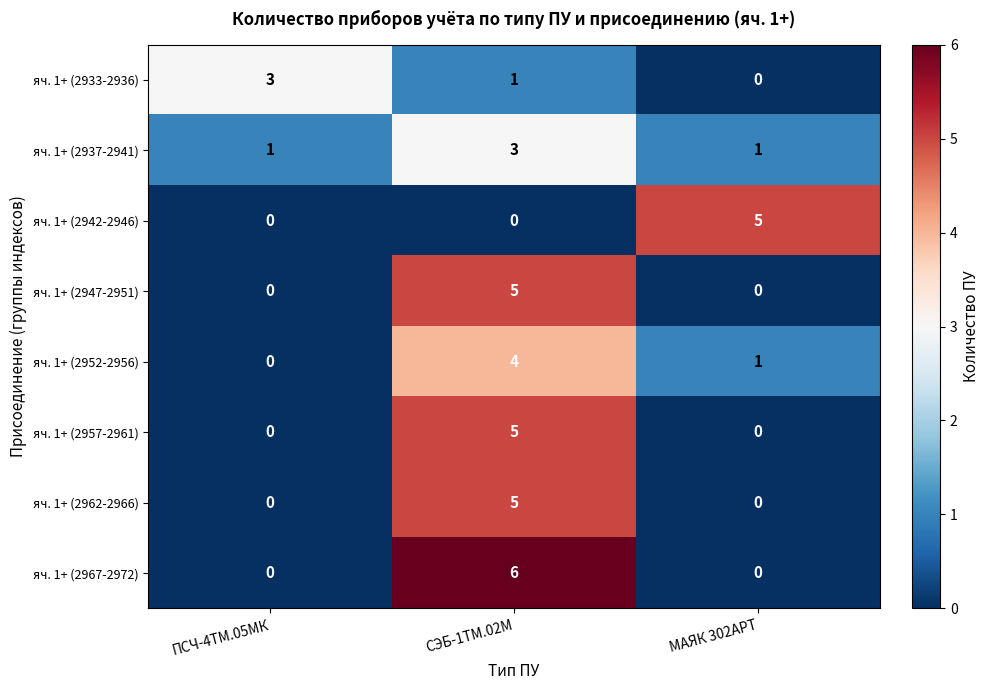

What is the difference between the maximum and minimum values in the яч. 1+ (2967-2972) series?

6